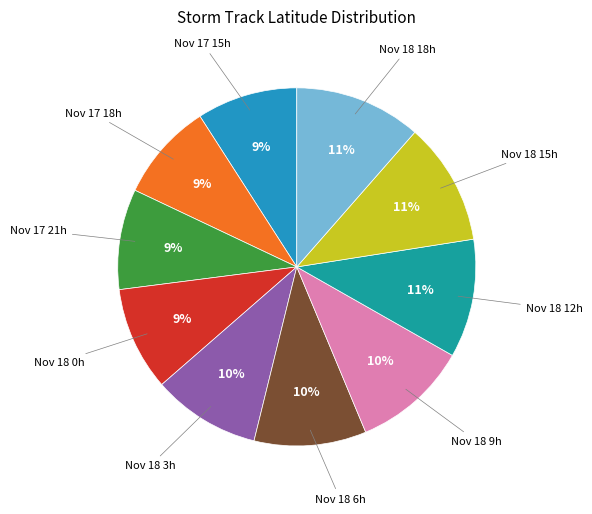

Is there a majority slice in this chart?

No